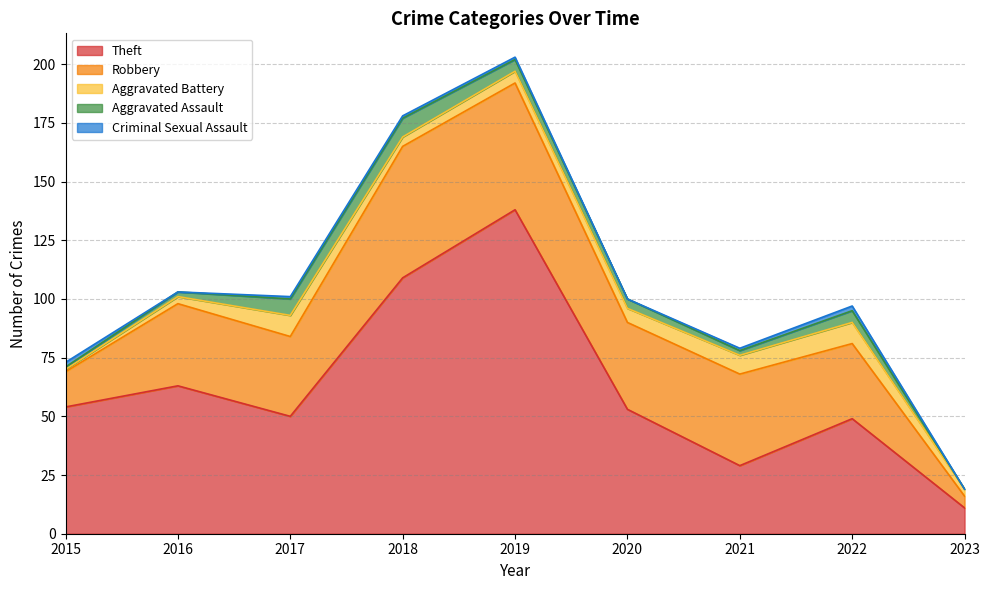

Where does the Theft series first go above 53?

2015